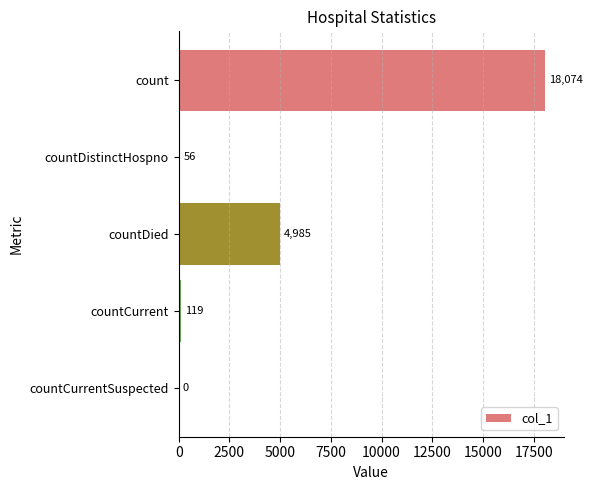

True or false: the data shows 1016 at countDied.

False